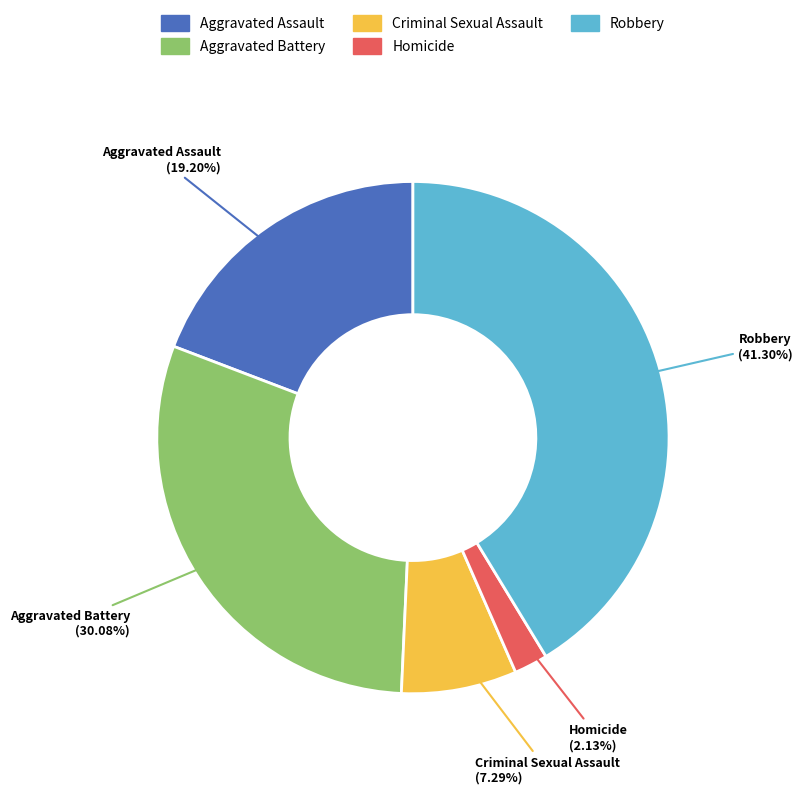

To the nearest percent, what portion does Aggravated Battery represent?

30%